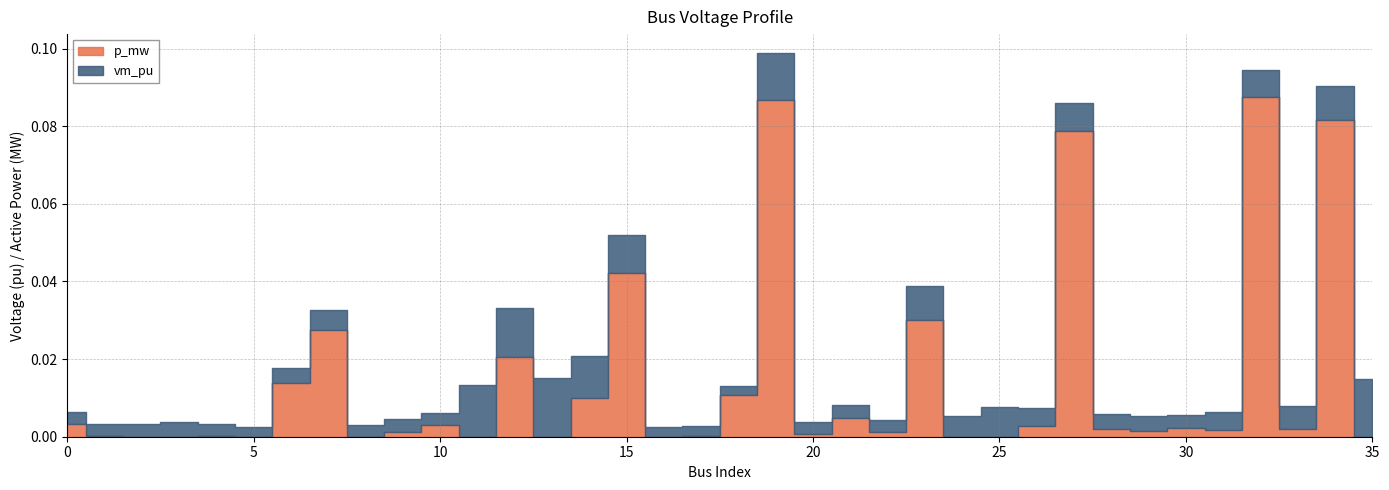

Between 16 and 24, which series saw the biggest shift?

vm_pu